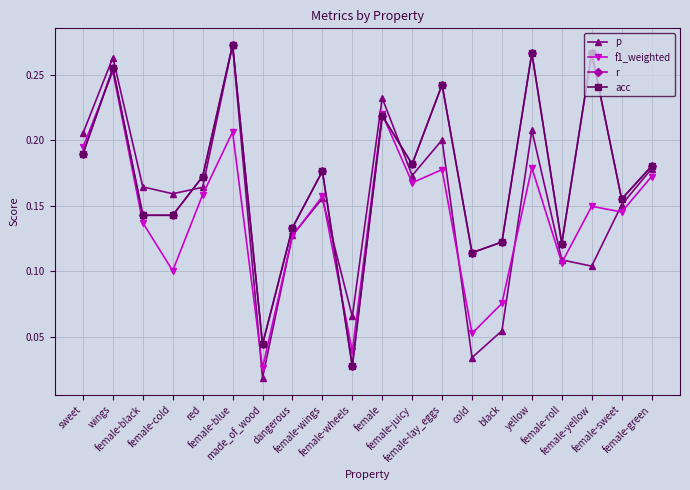

Count the f1_weighted values in the range 0 to 1.

20